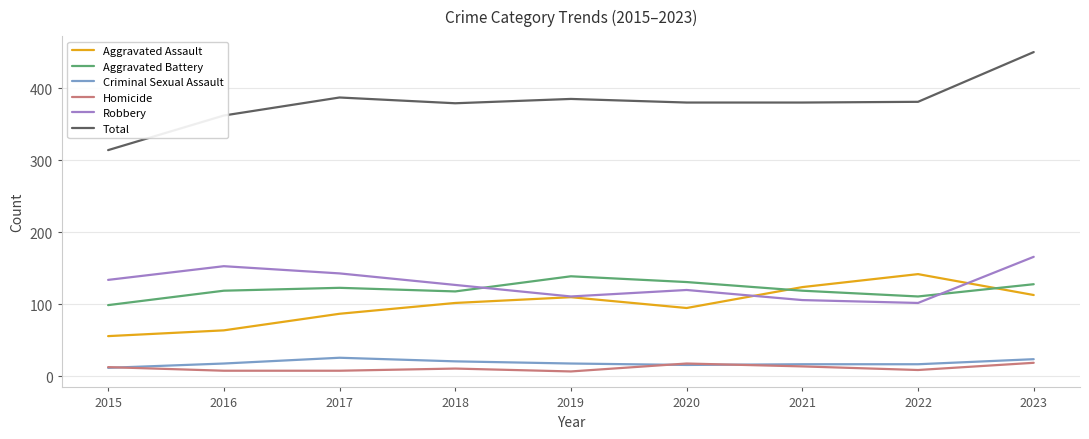

Which category has the lowest value in the Robbery series?

2022